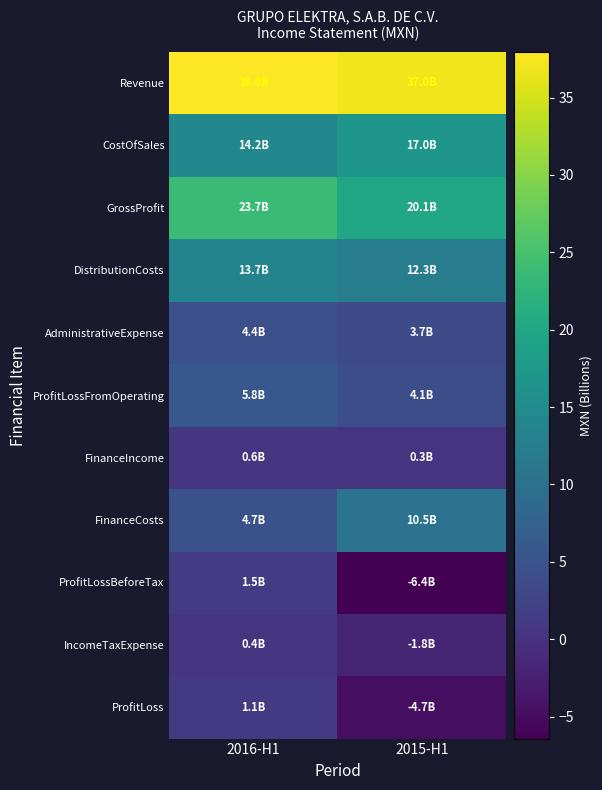

Rank the series at 2015-H1 from highest to lowest value.

Revenue, GrossProfit, CostOfSales, DistributionCosts, FinanceCosts, ProfitLossFromOperating, AdministrativeExpense, FinanceIncome, IncomeTaxExpense, ProfitLoss, ProfitLossBeforeTax